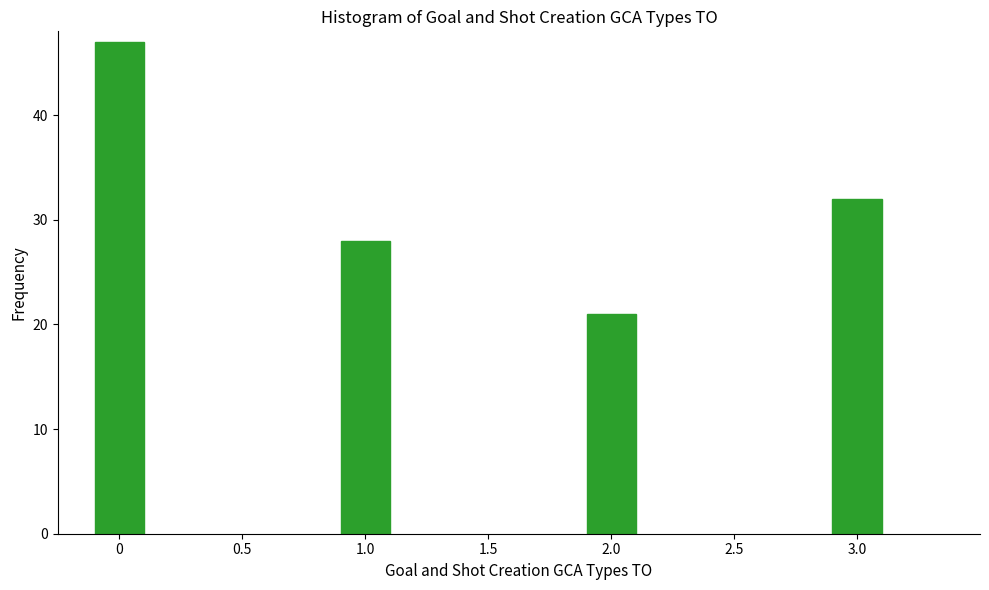

Reading right to left, what are all the values shown in this chart?

32	21	28	47